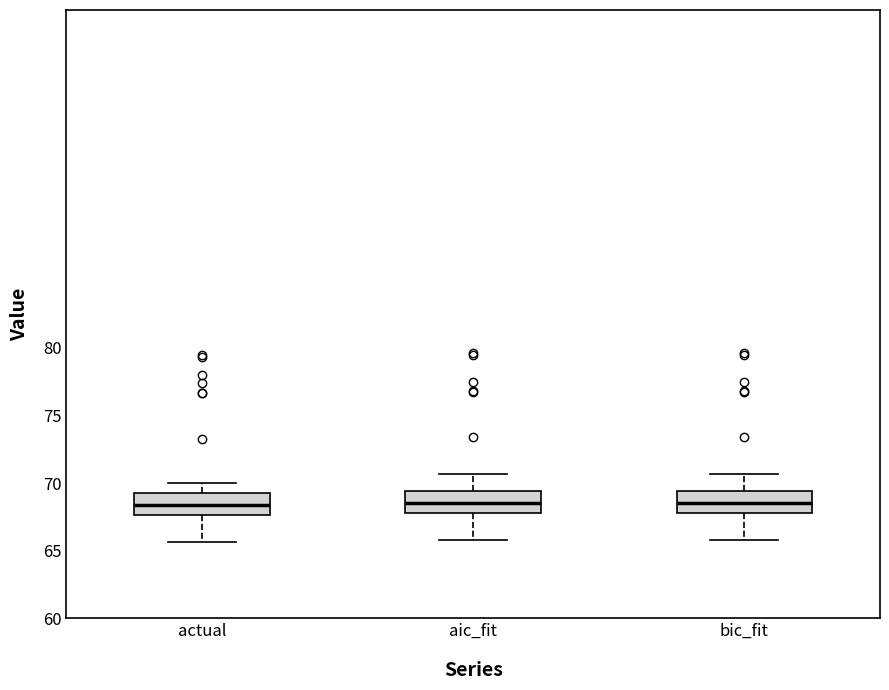

Where is the lower edge of the box for actual on the y-axis? The values are not printed on the chart, so give them approximately, as read against the axis.

67.5